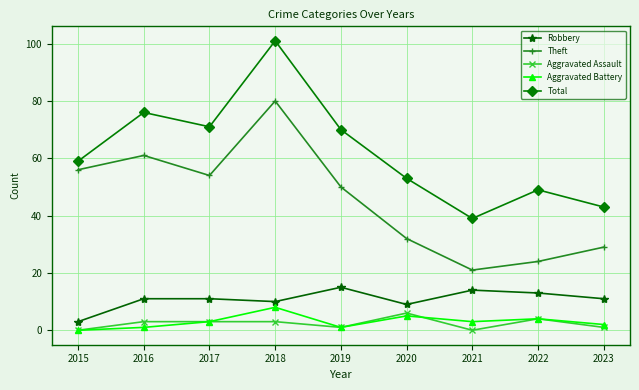

In Total, how many points are lower than both neighbors (excluding endpoints)?

2